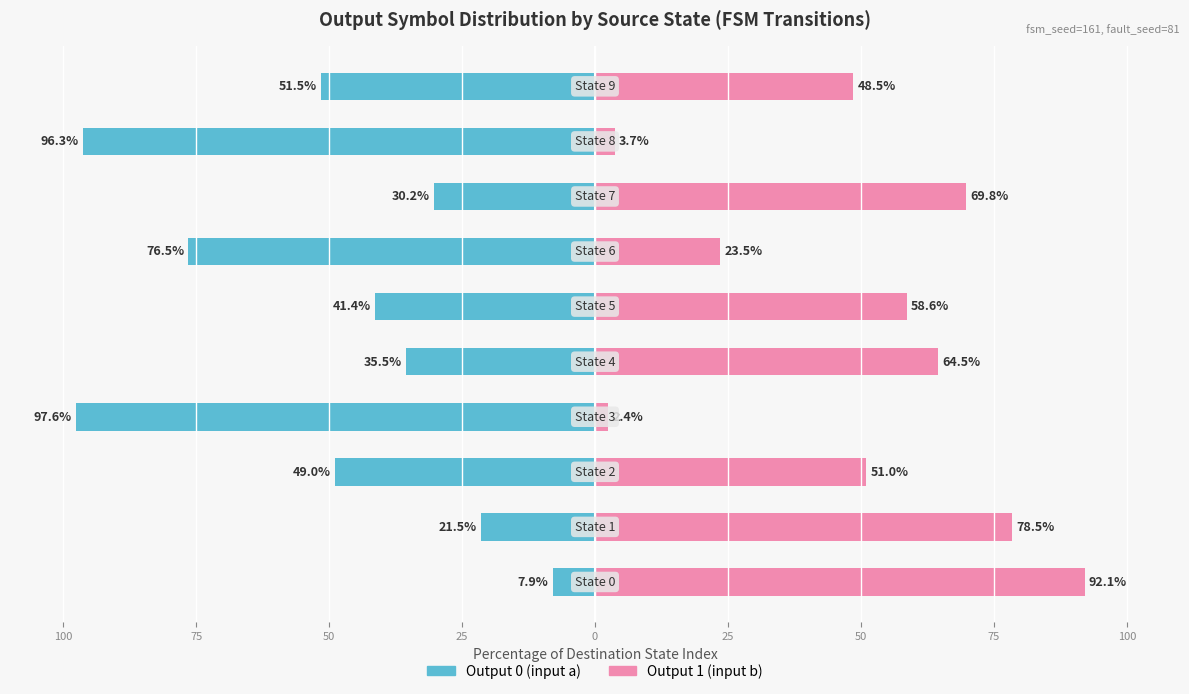

Reading left to right, list all the values displayed in this chart.

Output 0 (input a): -7.9	-21.5	-49.0	-97.6	-35.5	-41.4	-76.5	-30.2	-96.3	-51.5
Output 1 (input b): 92.1	78.5	51.0	2.4	64.5	58.6	23.5	69.8	3.7	48.5